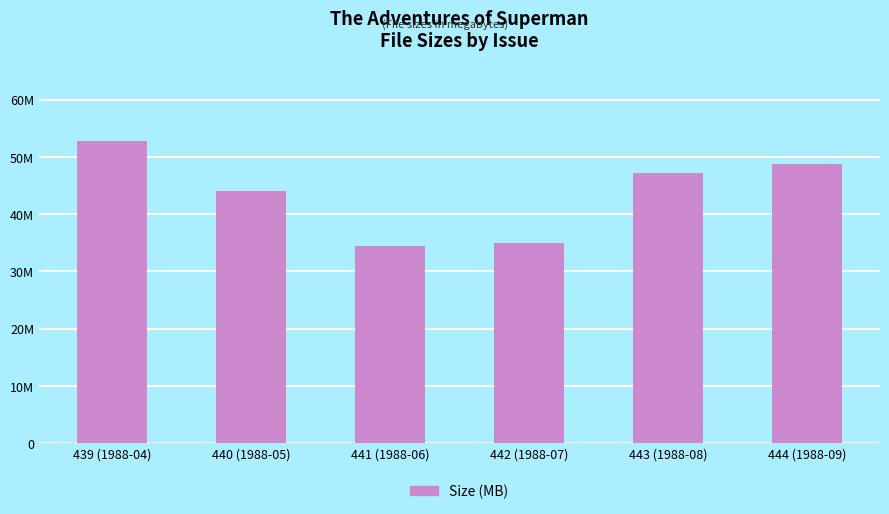

Does the chart contain any negative values?

No